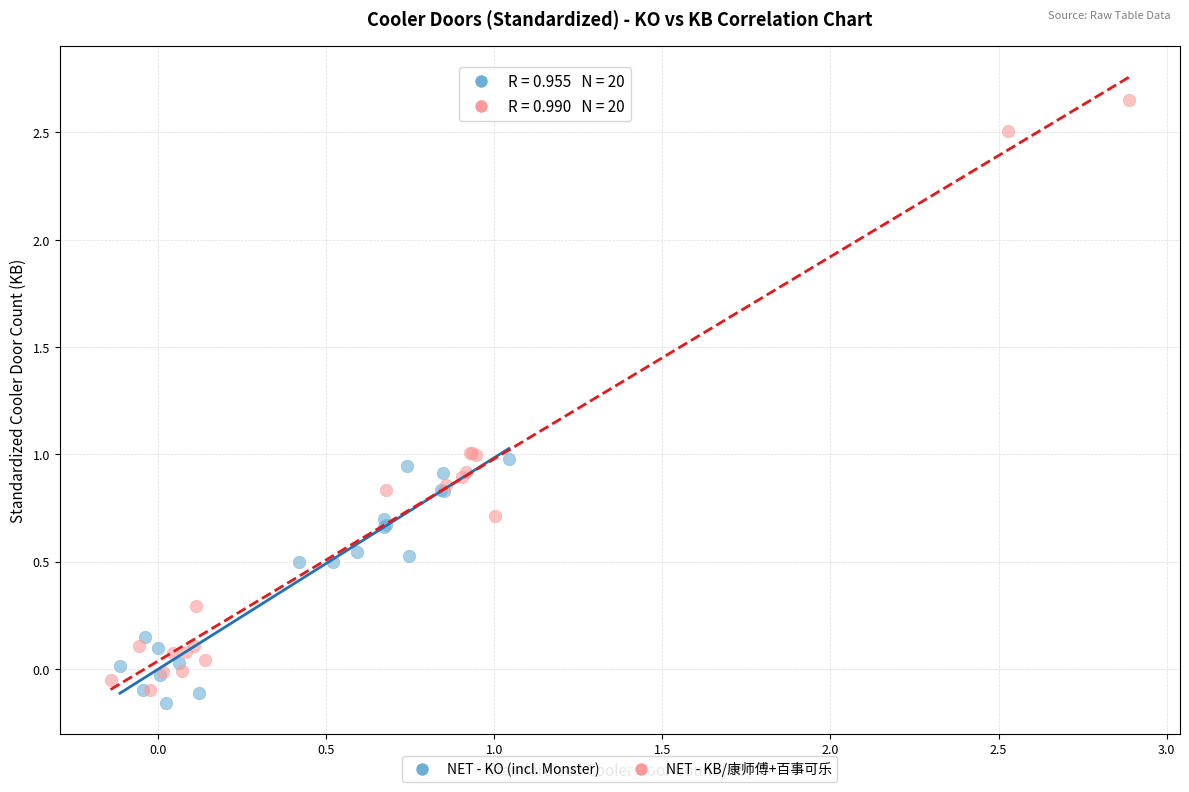

Which series reaches the minimum Y coordinate?

NET - KO (incl. Monster)